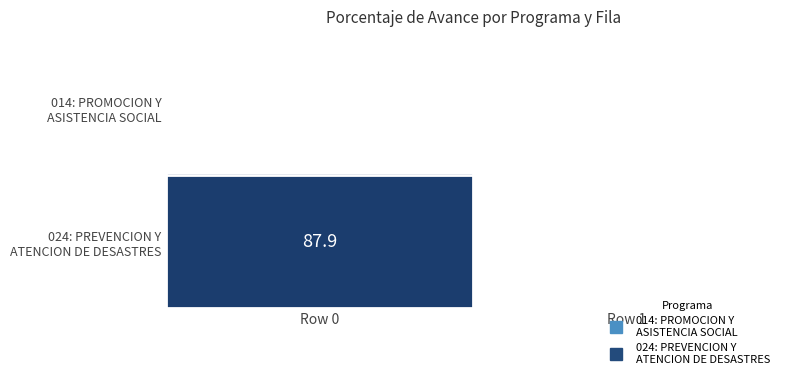

Rank the series by their average value, from lowest to highest.

014: PROMOCION Y ASISTENCIA SOCIAL, 024: PREVENCION Y ATENCION DE DESASTRES